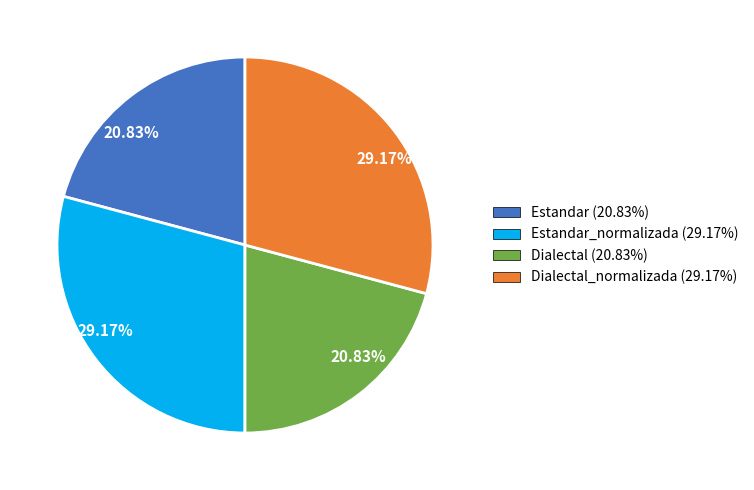

Does any single category account for the majority?

No